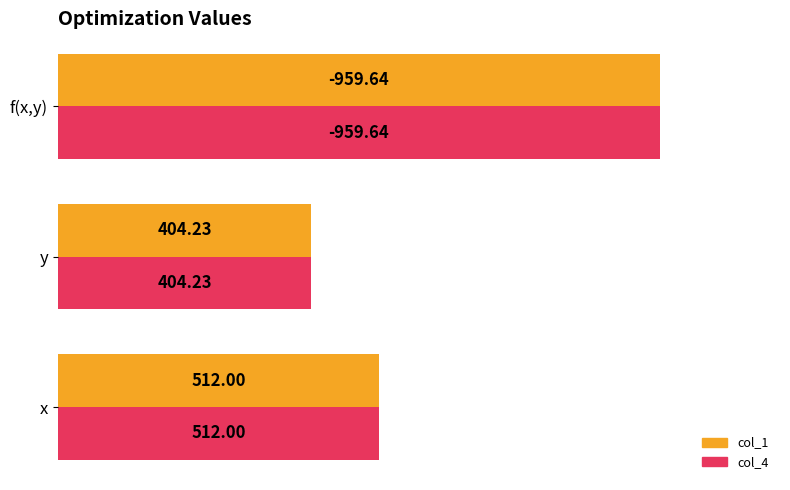

What are all the series names shown in the legend?

col_1, col_4